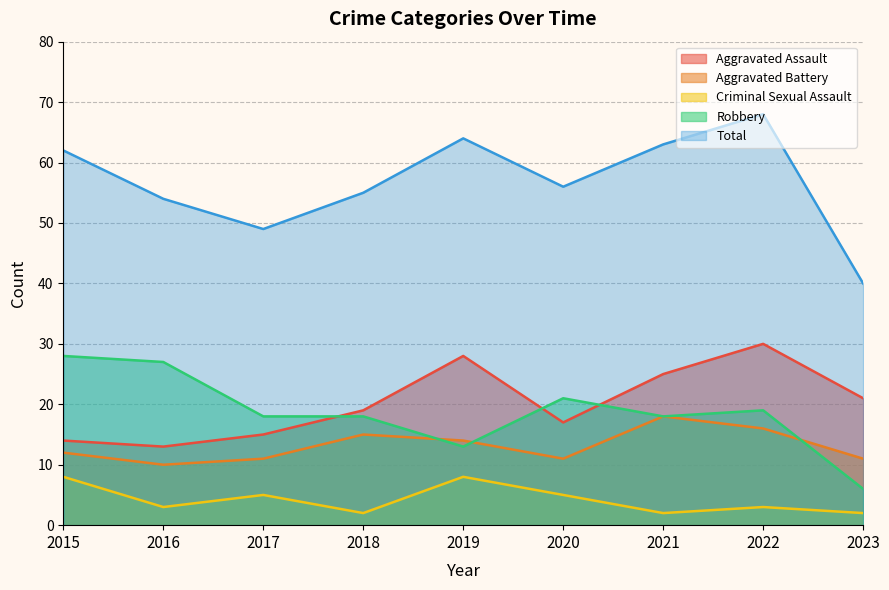

How many series are shown in this chart?

5